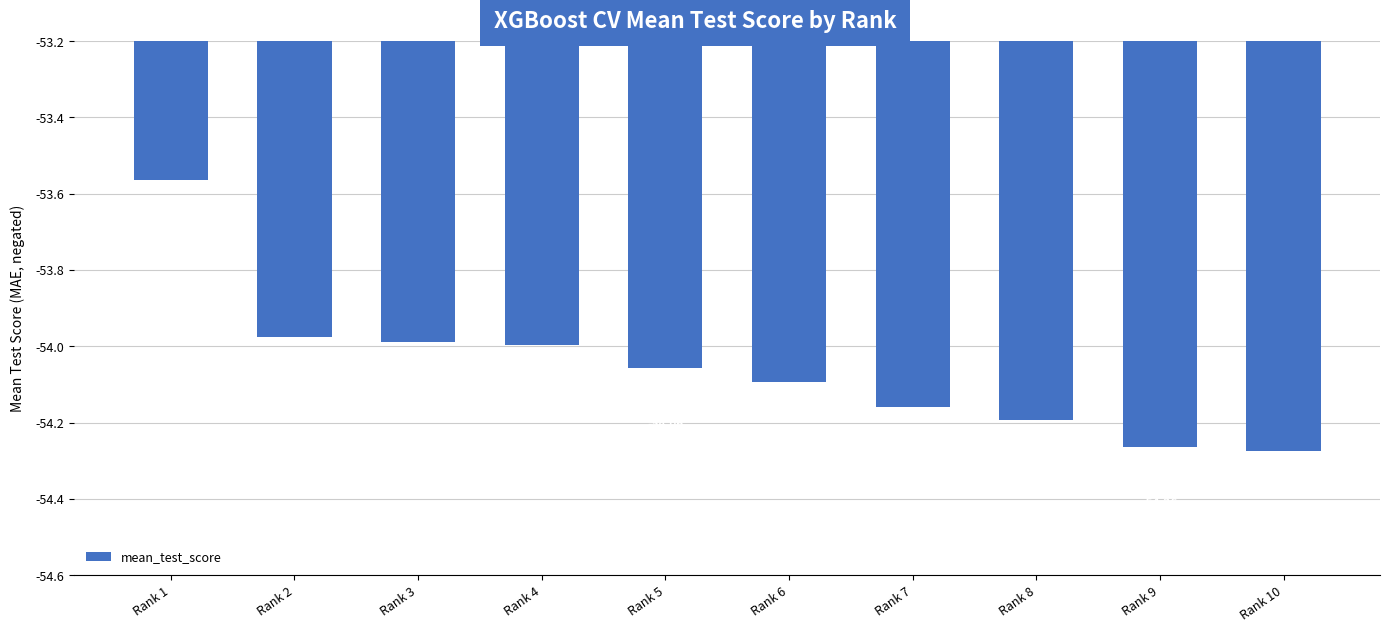

Which category has the lowest value across all series?

Rank 10